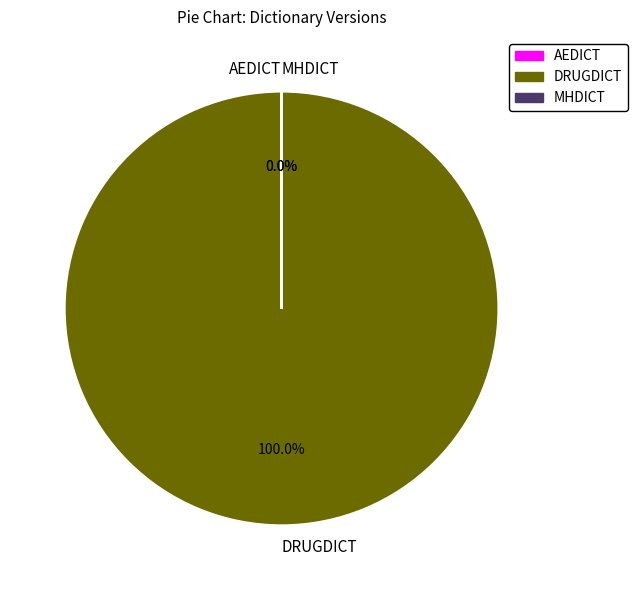

How many segments does this pie chart have?

3